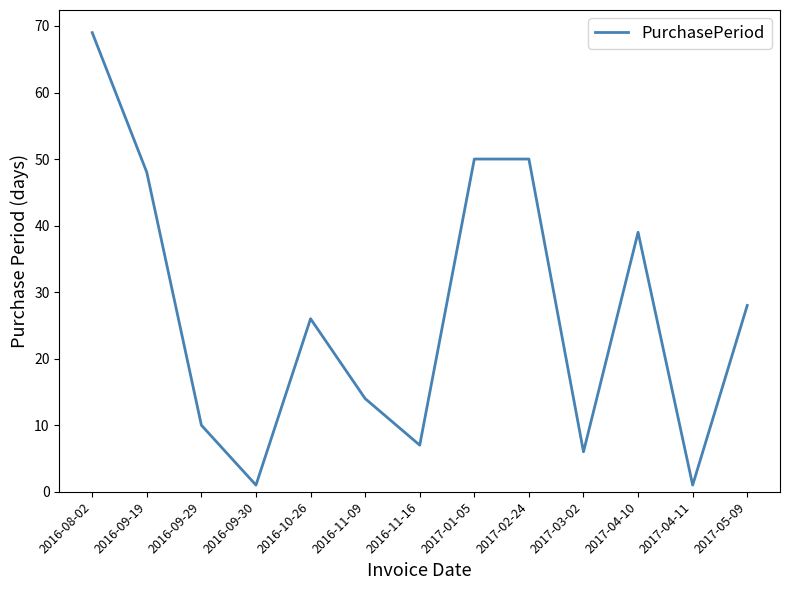

What position from the left is 2016-09-19?

2